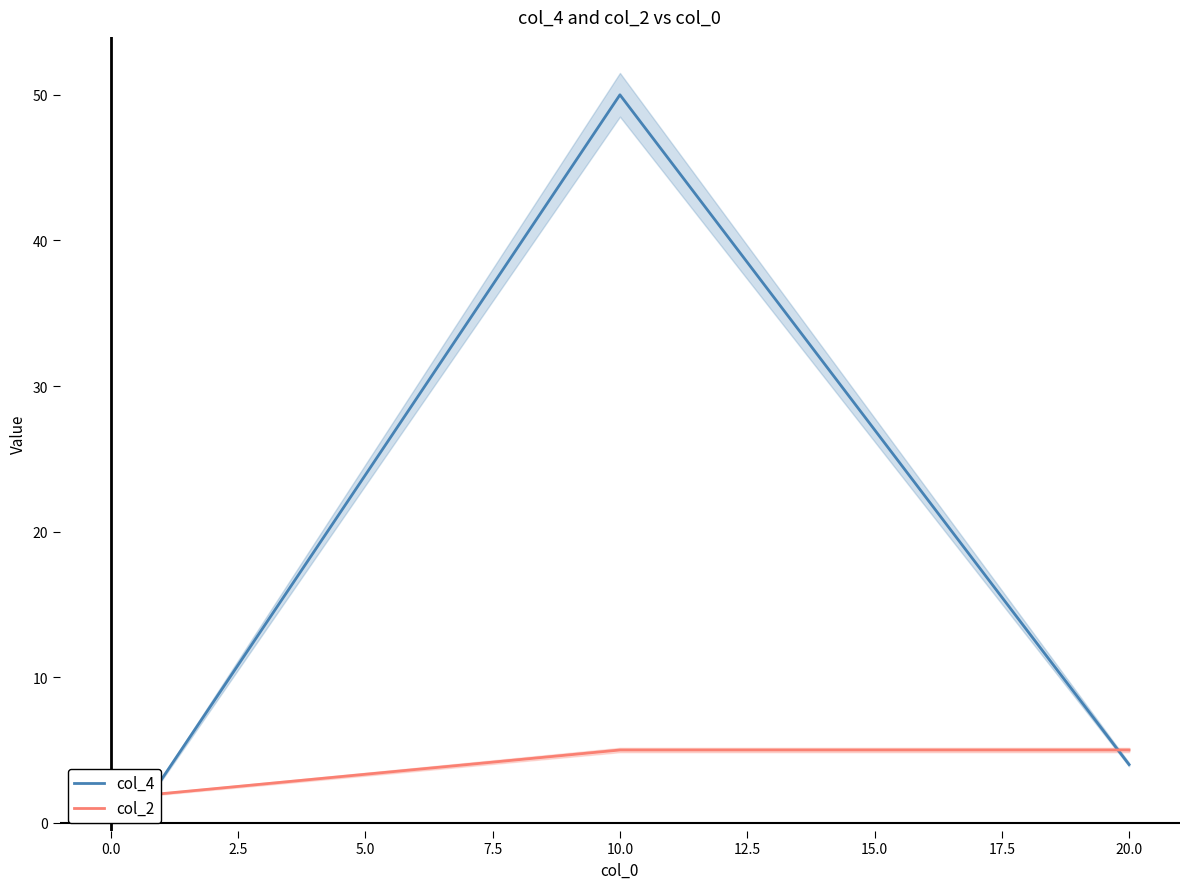

True or false: col_4 has a value of 15 at 10.0.

False